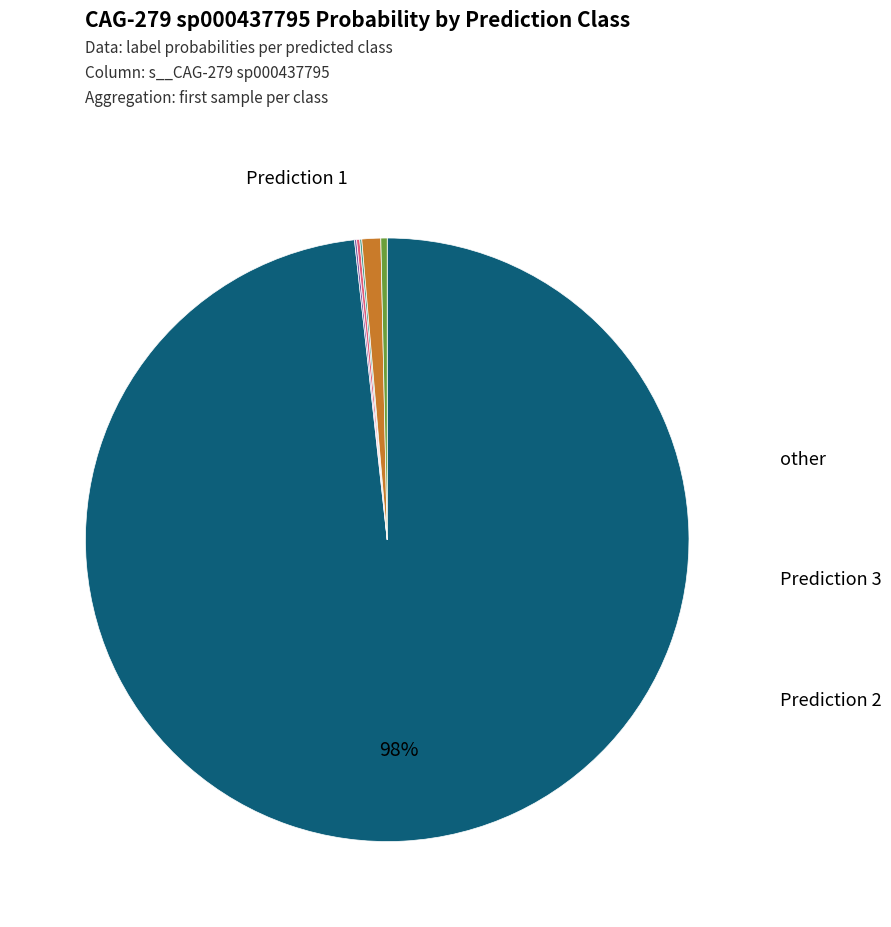

Does any single category account for the majority?

Yes